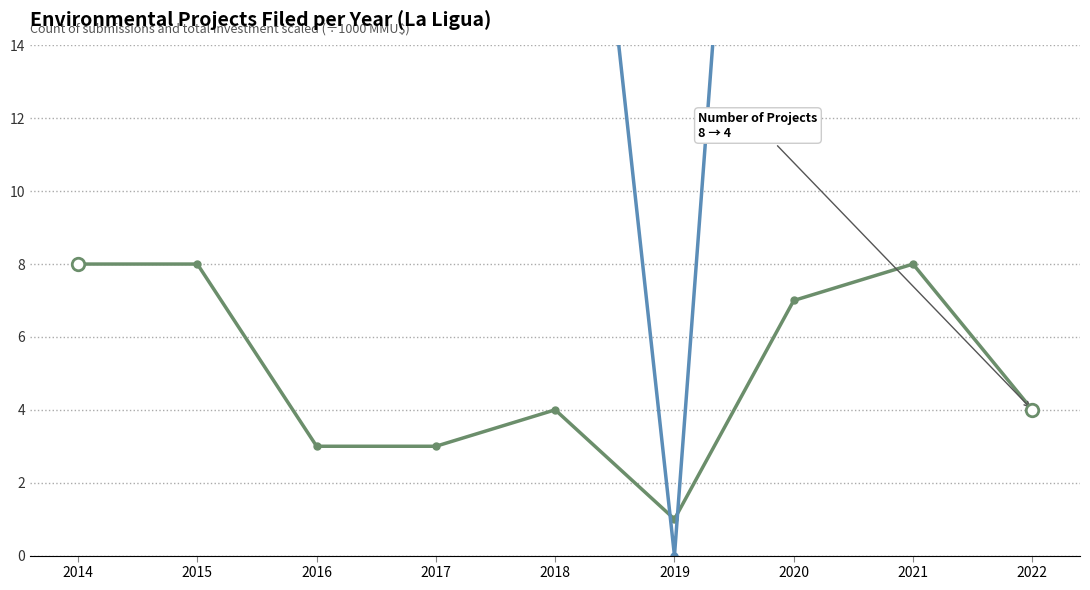

Which series has the widest spread of values?

Investment (Billion MMU$)